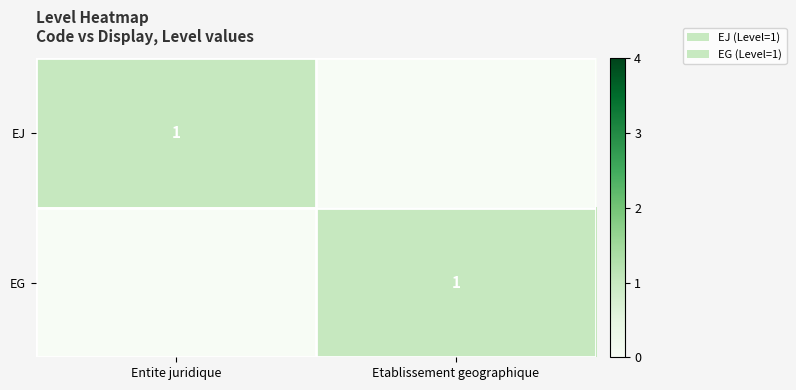

The value of EG at Etablissement geographique is 0. True or false?

False